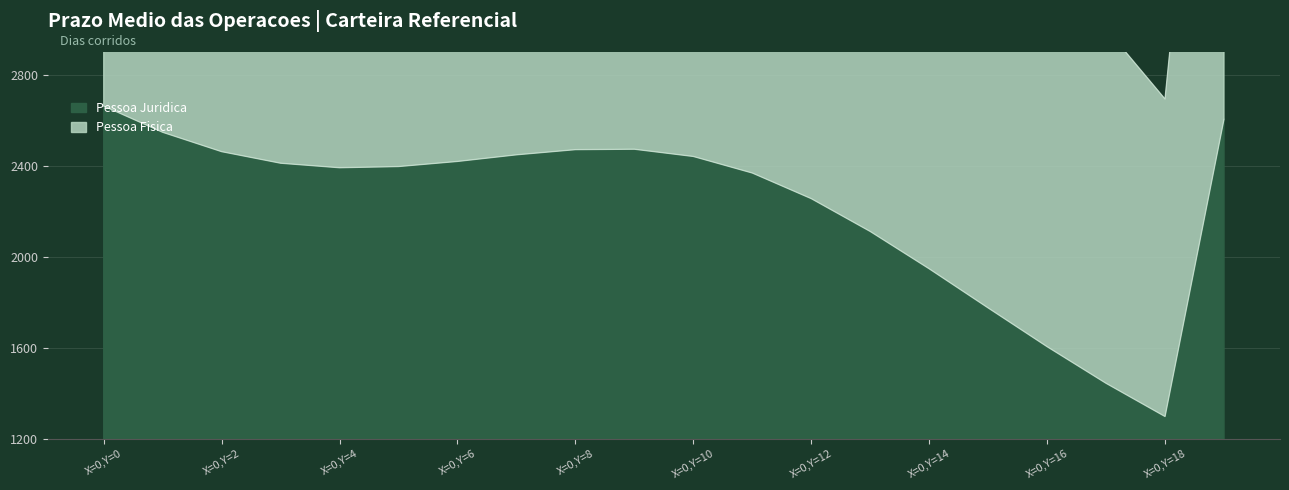

What is the difference between the maximum and minimum values in the Pessoa Juridica series?

1365.4